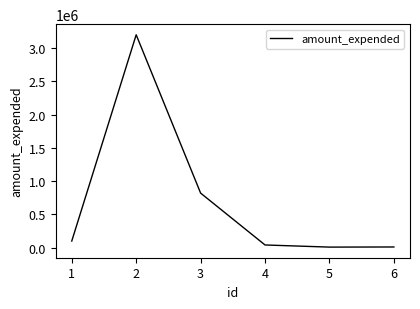

What is the greatest value displayed?

3200645